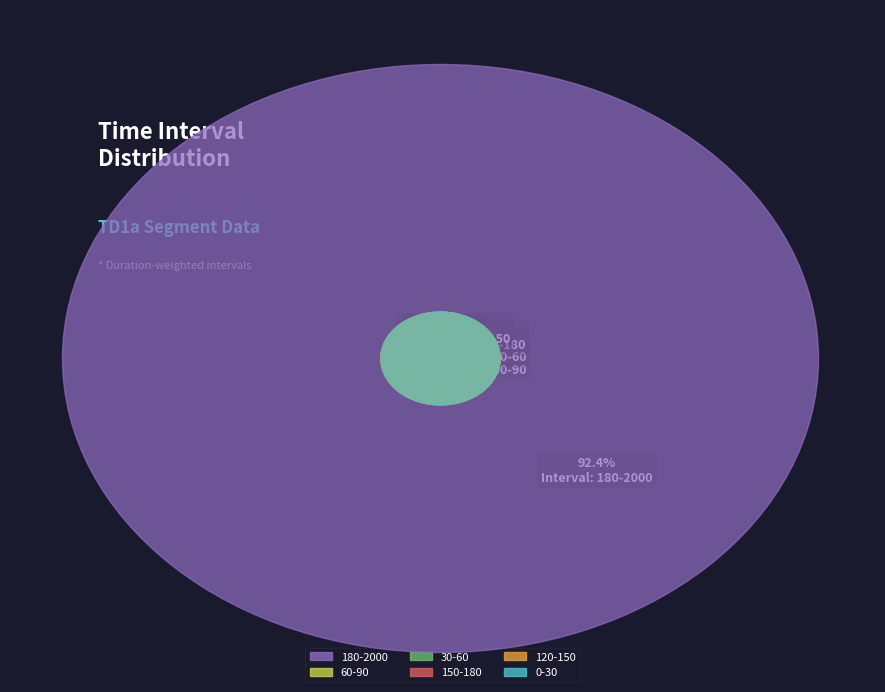

What is the ratio of the value at 0-30 to the value at 120-150?

1.0